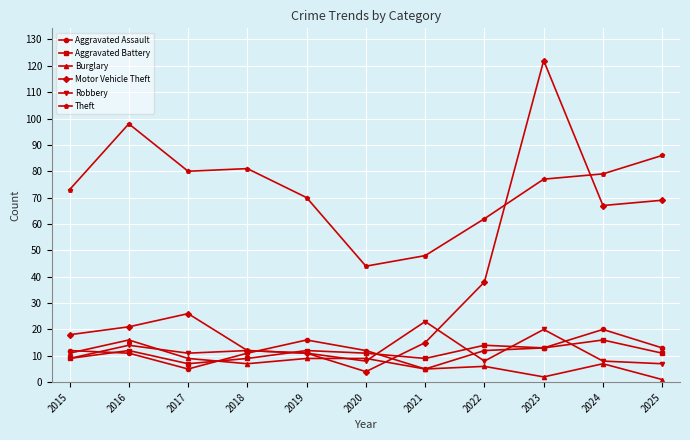

At which label does Burglary reach its peak?

2016